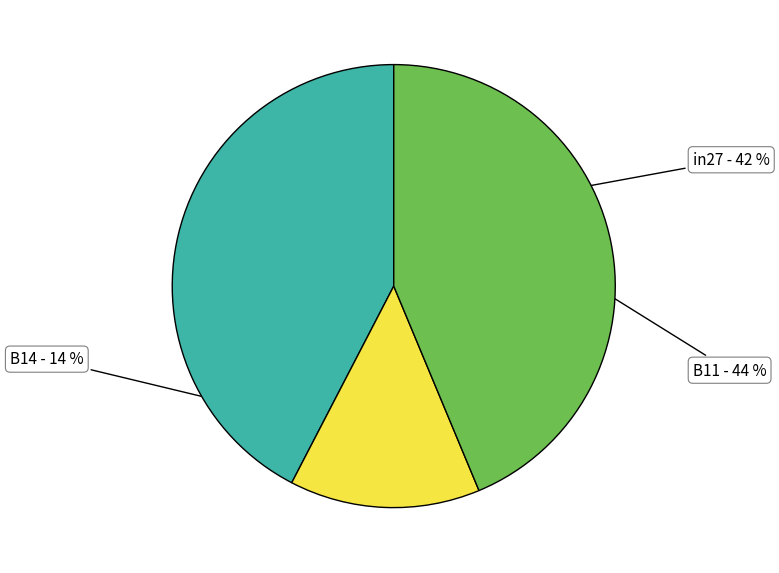

Is in27 the majority of the pie?

No